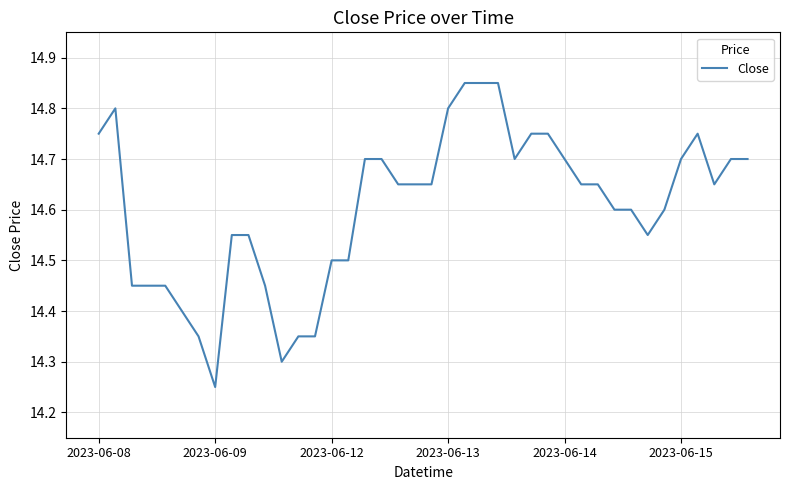

What is the difference between the maximum and minimum values?

0.6